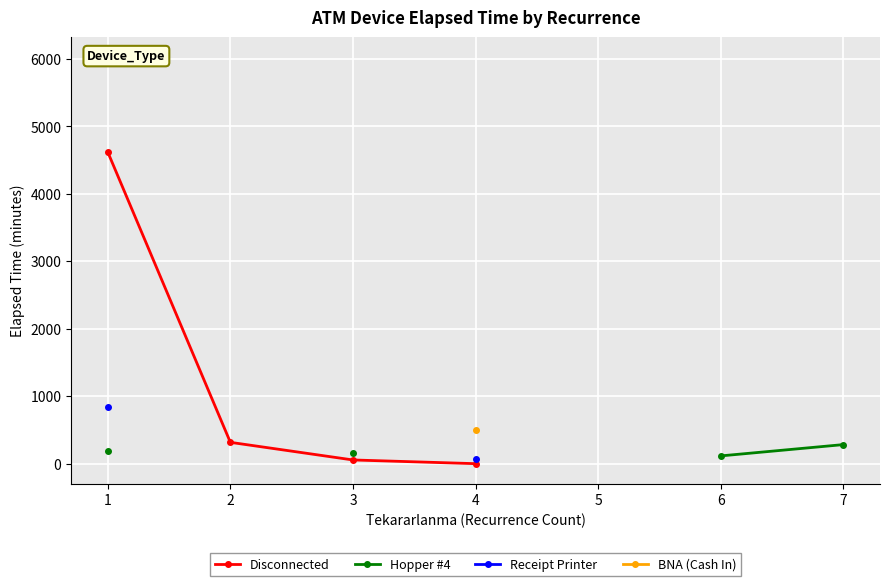

True or false: Receipt Printer and Hopper #4 intersect in this chart.

False